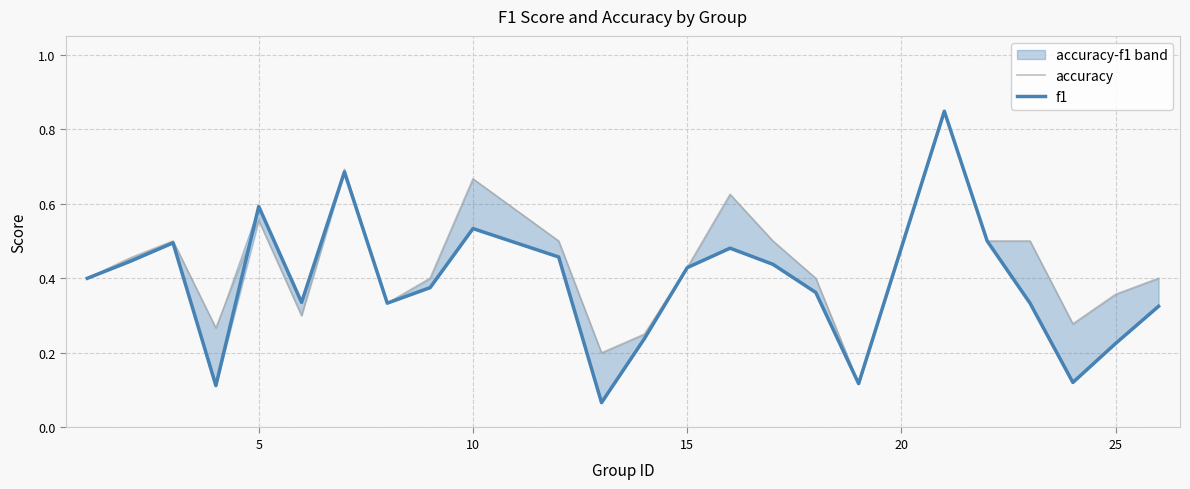

What is the sum of all accuracy values?

10.5